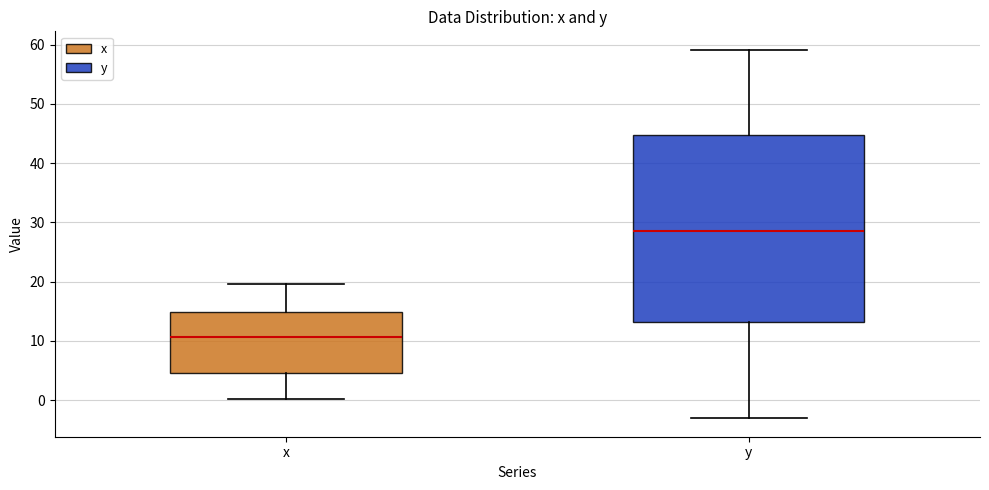

Where is the lower edge of the box for y on the y-axis? The values are not printed on the chart, so give them approximately, as read against the axis.

13